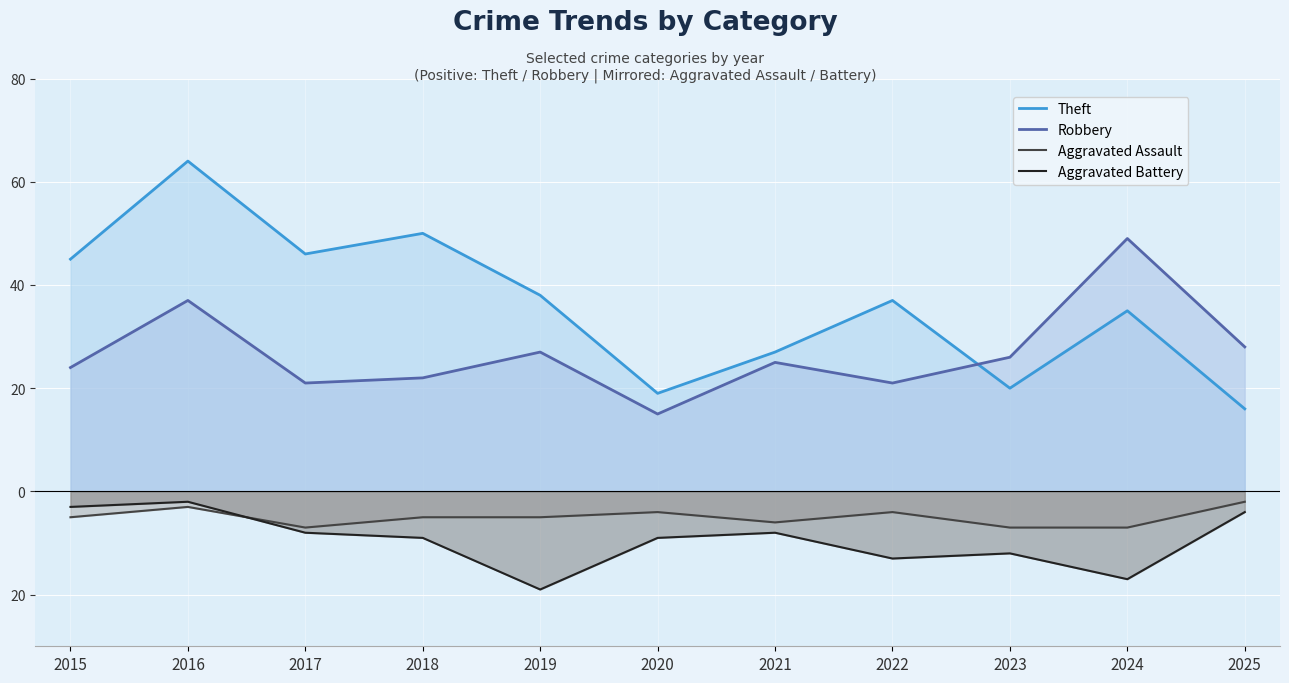

How many values in the Aggravated Battery series exceed -9?

5